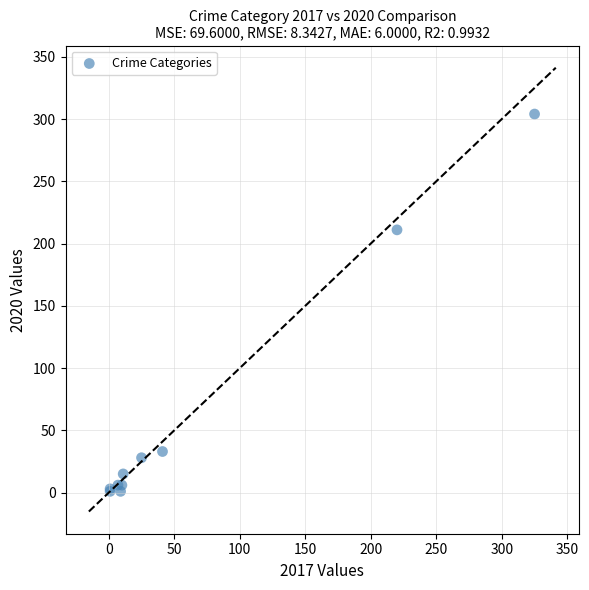

What Y value in the scatter plot is closest to 152?

211